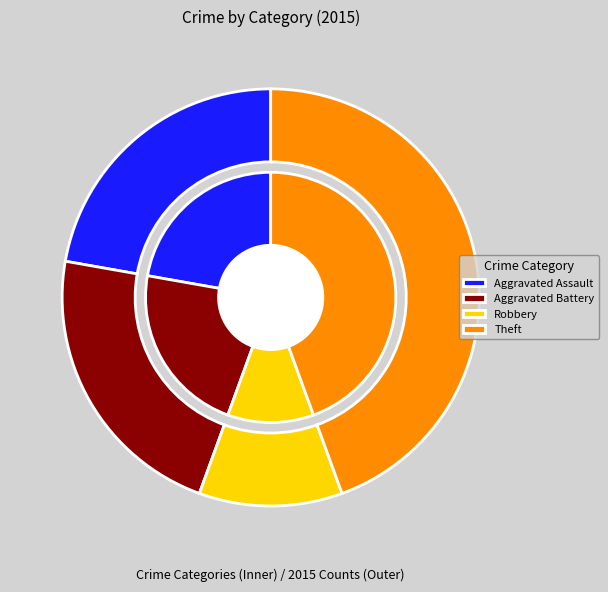

Combined, what portion of the pie is Robbery and Aggravated Battery?

33.3%